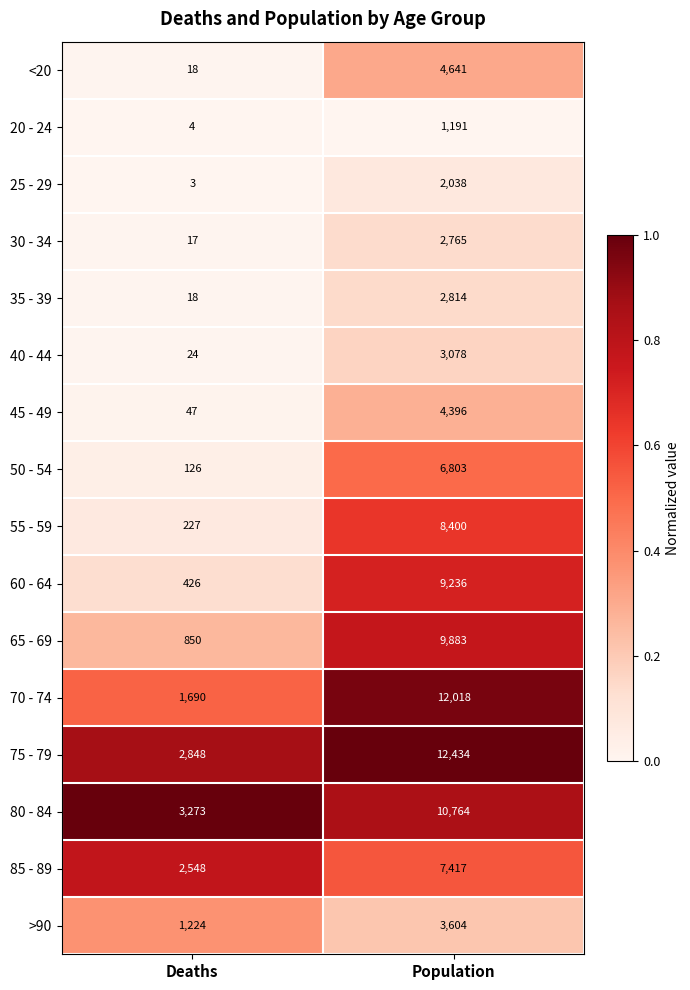

Rank the series at Population from highest to lowest value.

75 - 79, 70 - 74, 80 - 84, 65 - 69, 60 - 64, 55 - 59, 85 - 89, 50 - 54, <20, 45 - 49, >90, 40 - 44, 35 - 39, 30 - 34, 25 - 29, 20 - 24